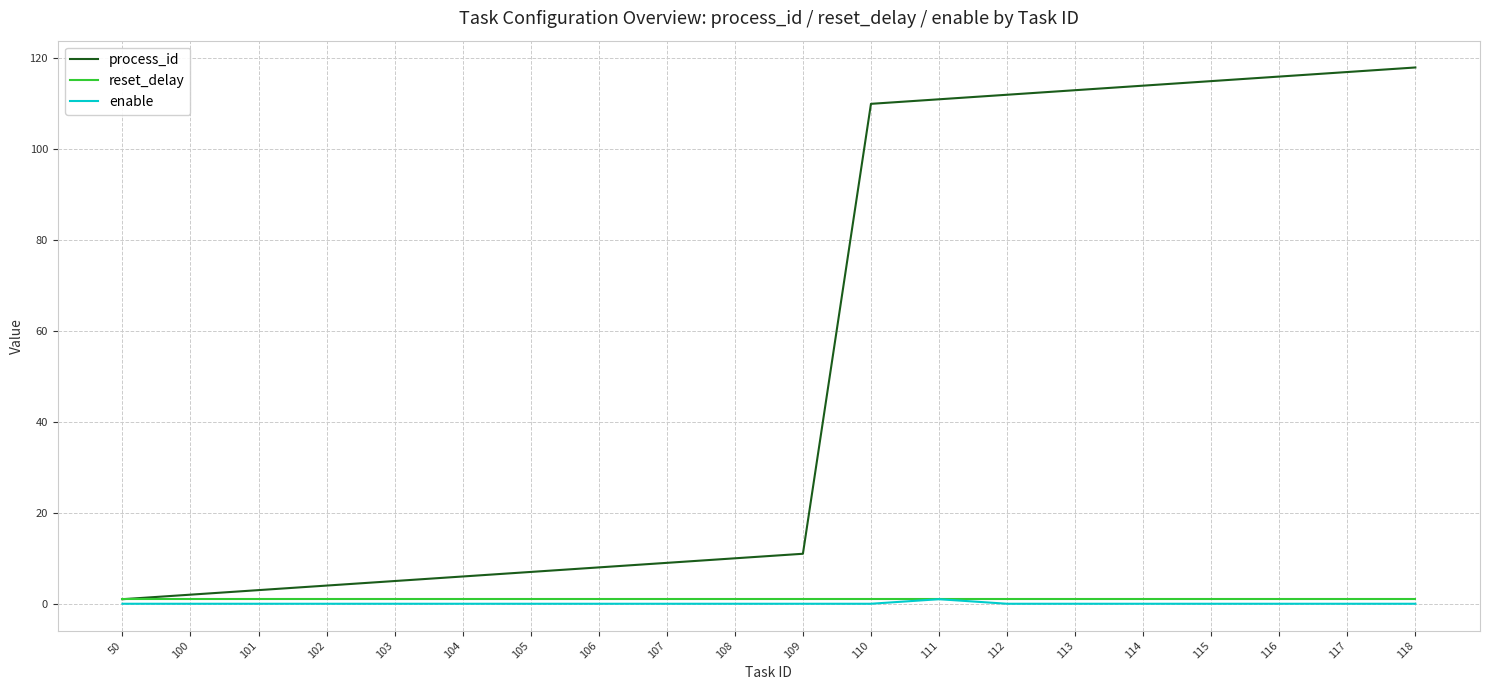

Which series has the largest total across all categories?

process_id